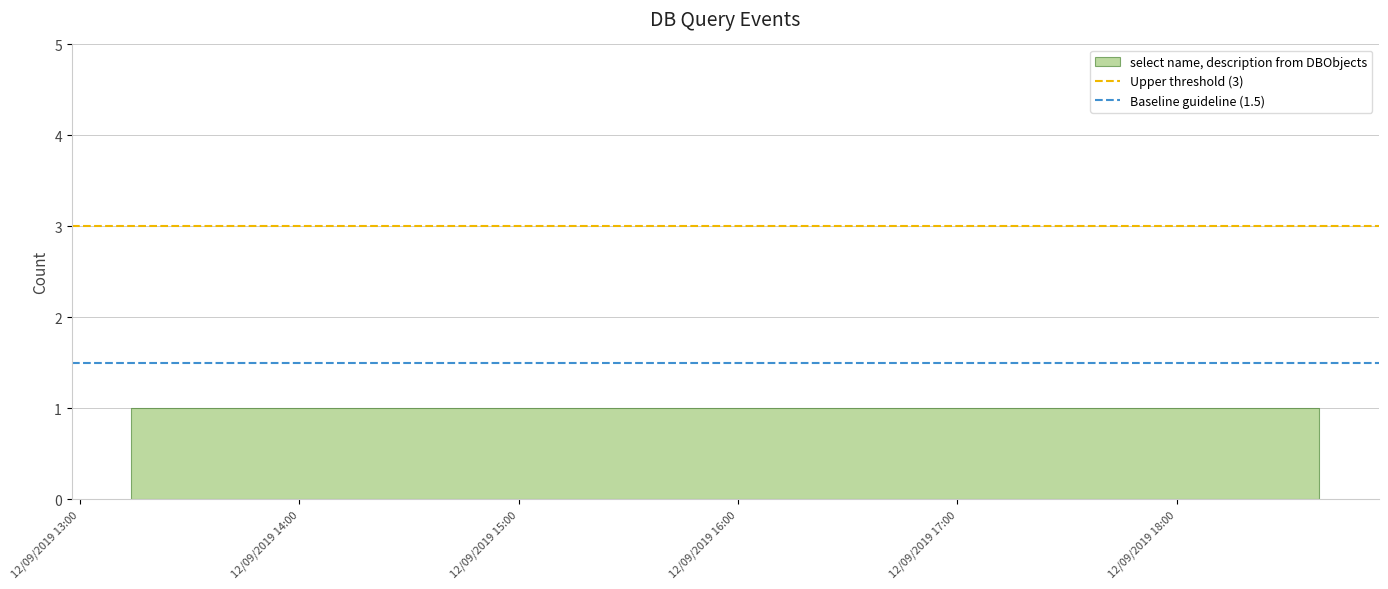

Which has a higher value, 12/09/2019 14:00 or 12/09/2019 13:00?

12/09/2019 14:00